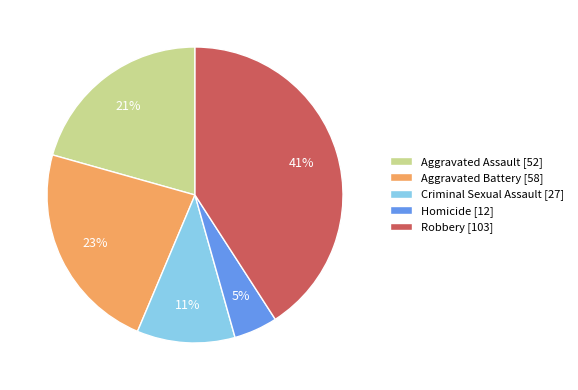

Rank the categories by value from lowest to highest.

Homicide, Criminal Sexual Assault, Aggravated Assault, Aggravated Battery, Robbery